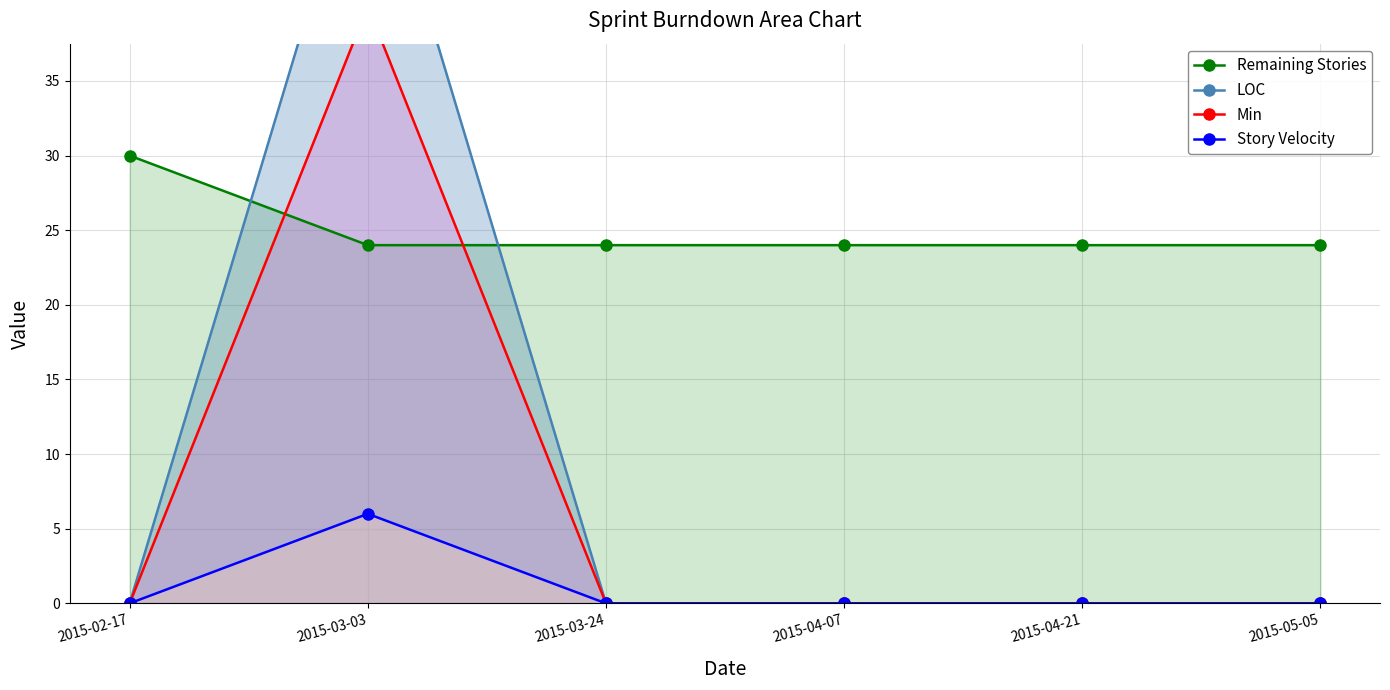

Rank the series by their maximum value, from lowest to highest.

Story Velocity, Remaining Stories, Min, LOC